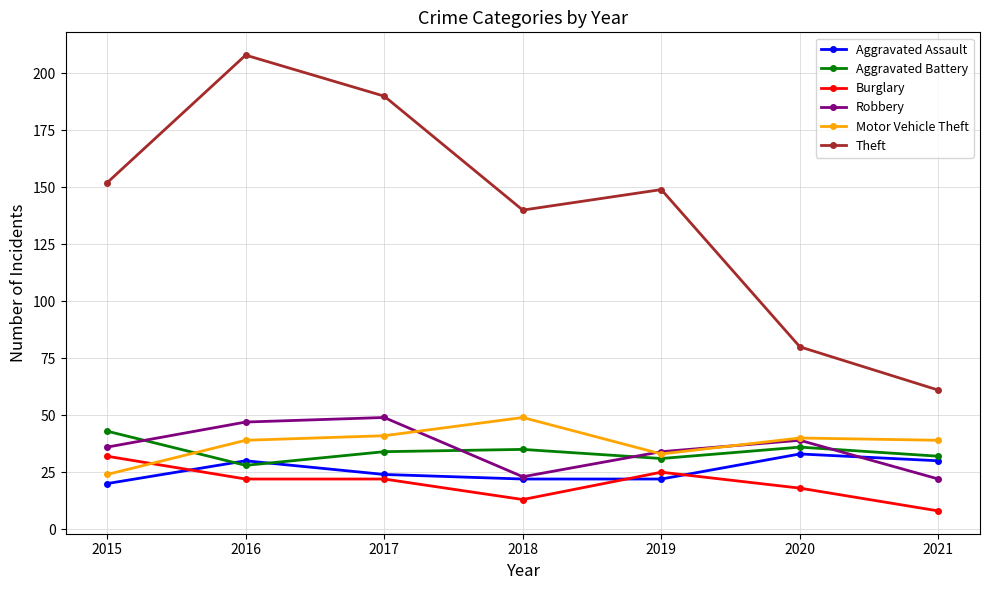

Which series has the largest total across all categories?

Theft